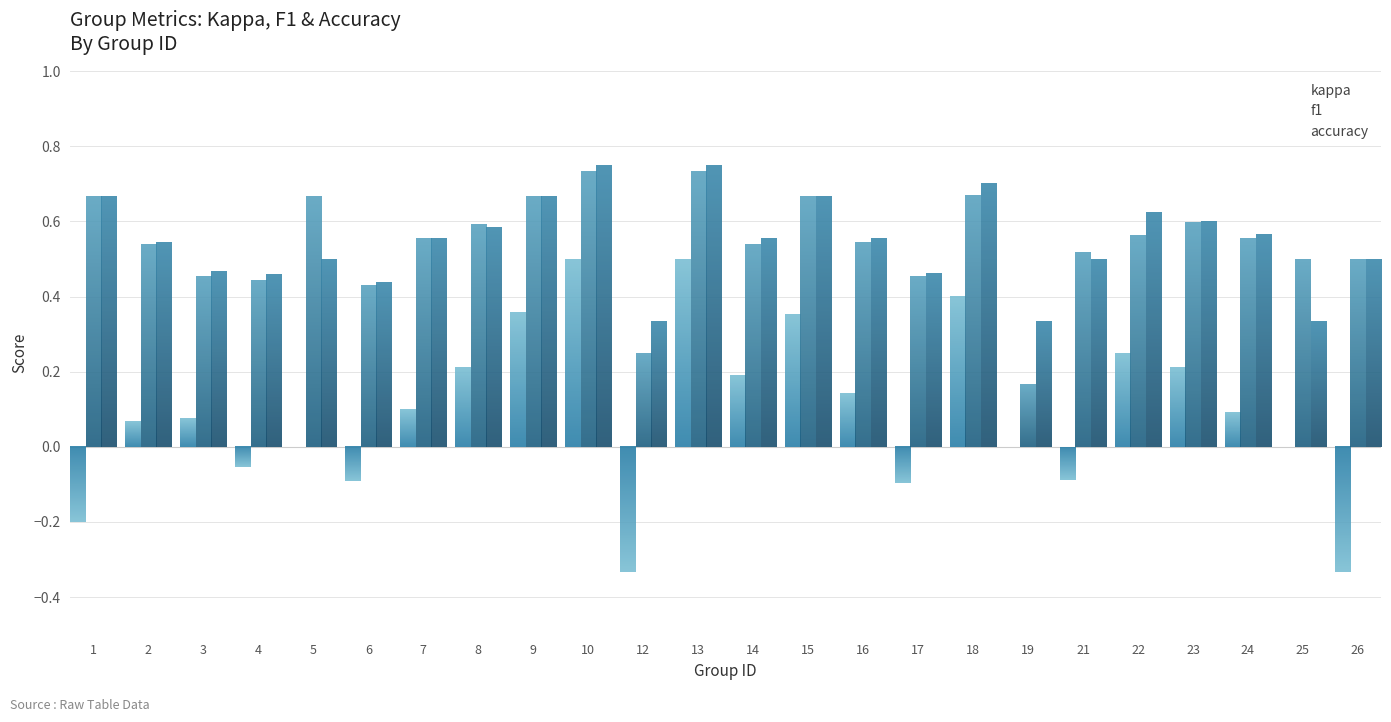

How many series are shown in this chart?

3